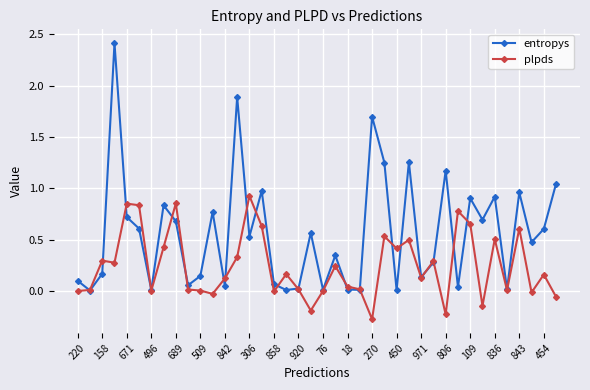

True or false: plpds has more than 1 points higher than both neighbors.

True